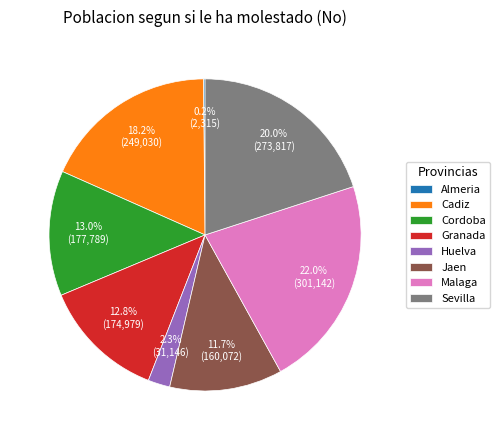

True or false: Cadiz accounts for 7% of the total.

False